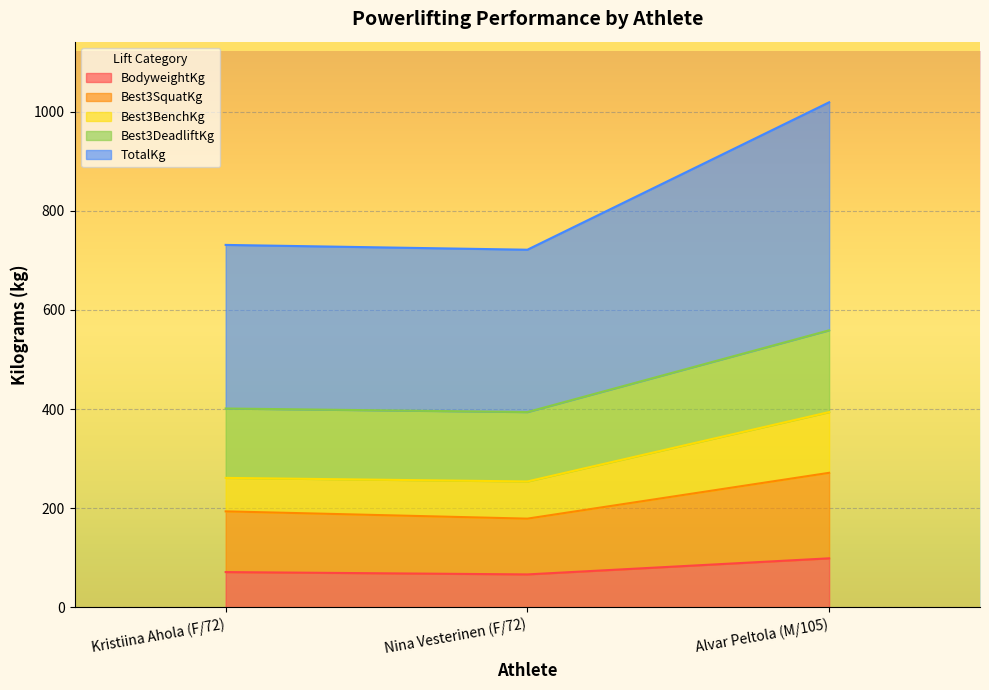

The value of Best3BenchKg at Alvar Peltola (M/105) is 1826.9. True or false?

False